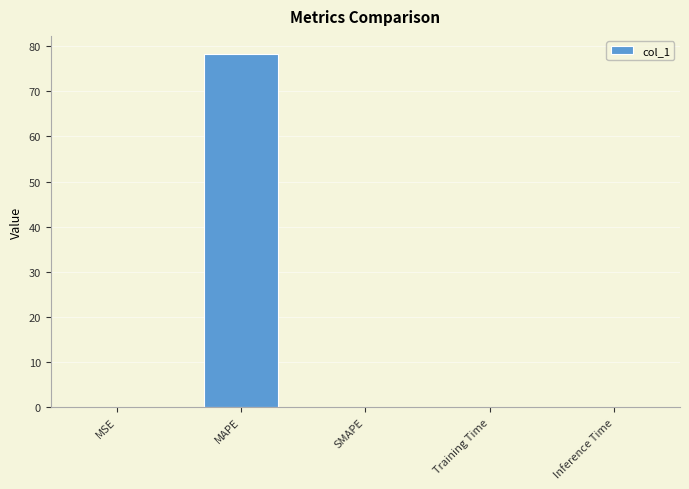

The value at MAPE is 122.2. True or false?

False